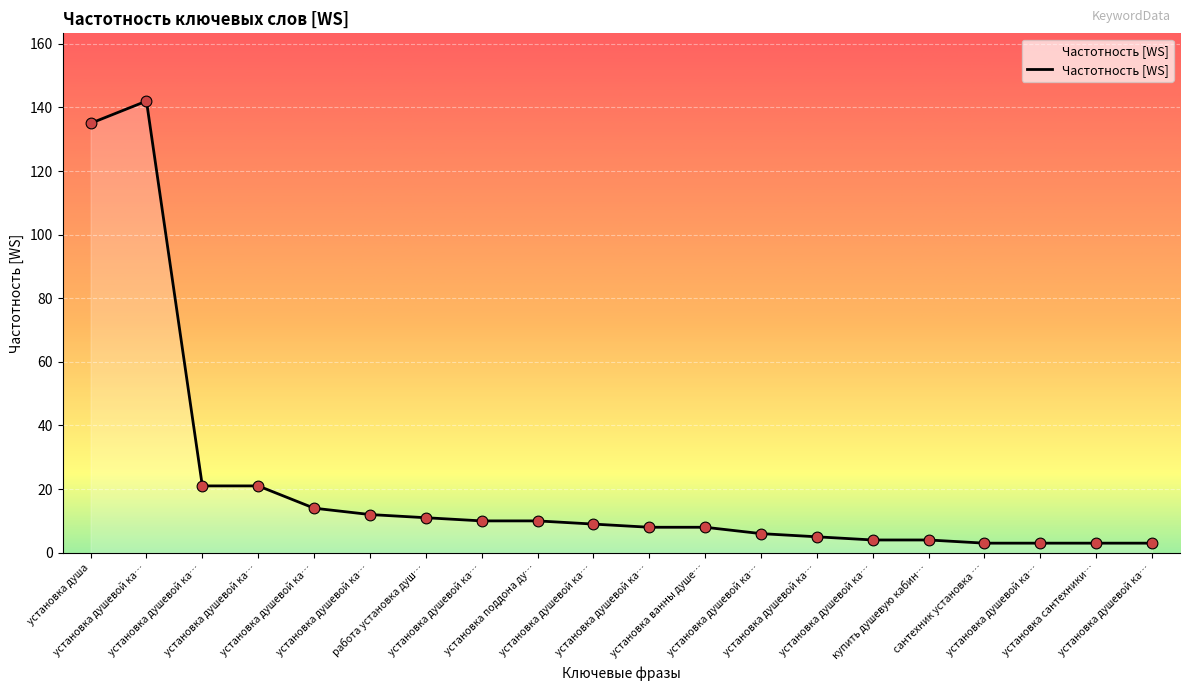

Is this an area chart (filled region under the line)?

Yes